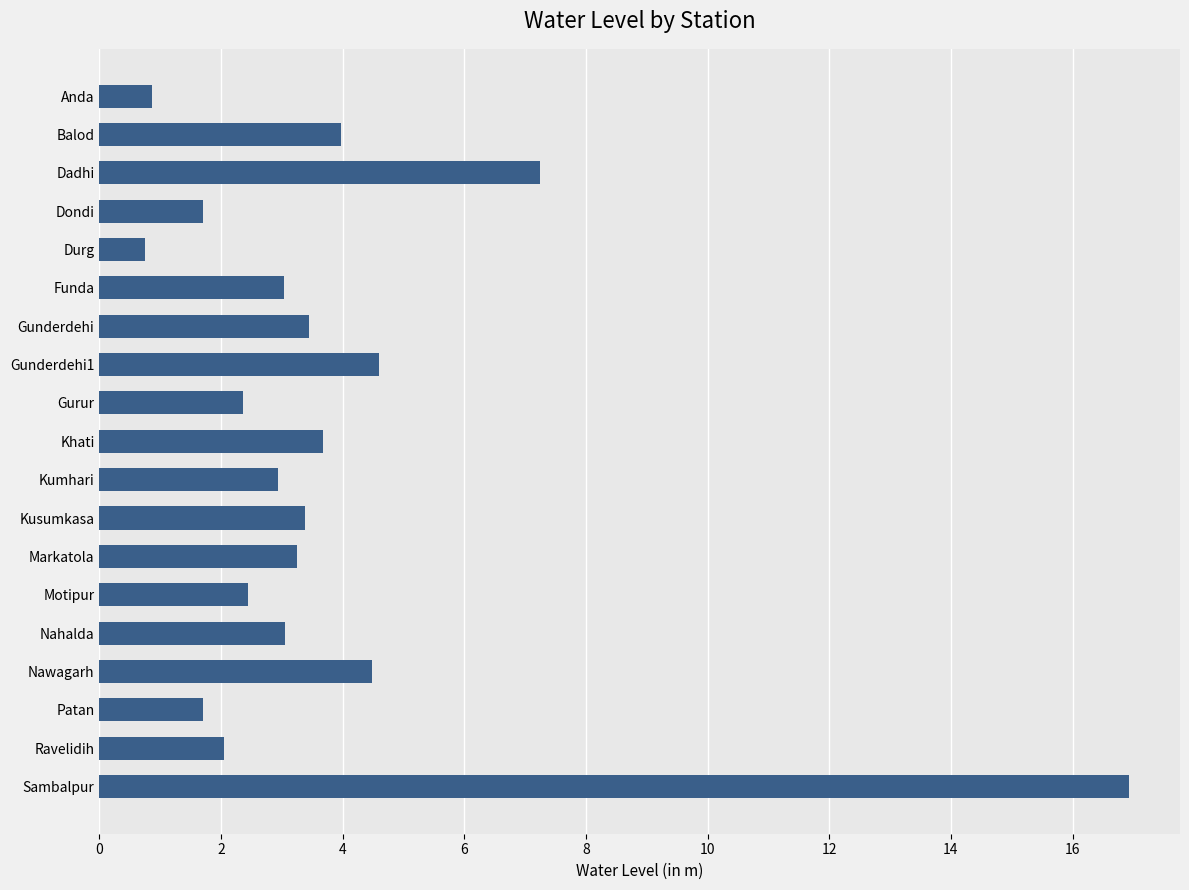

What is the label of the 3rd bar from the bottom?

Patan